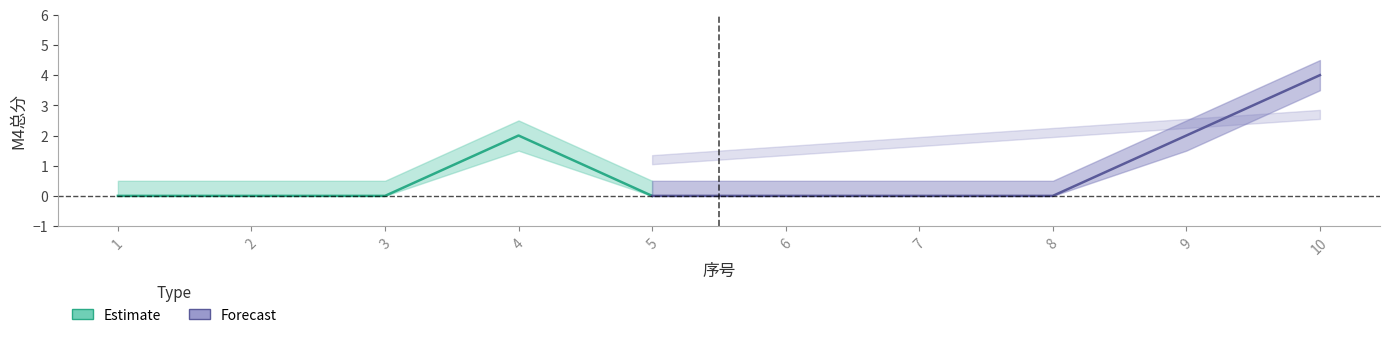

Where is 学号_norm_upper nearest to the value 0?

1